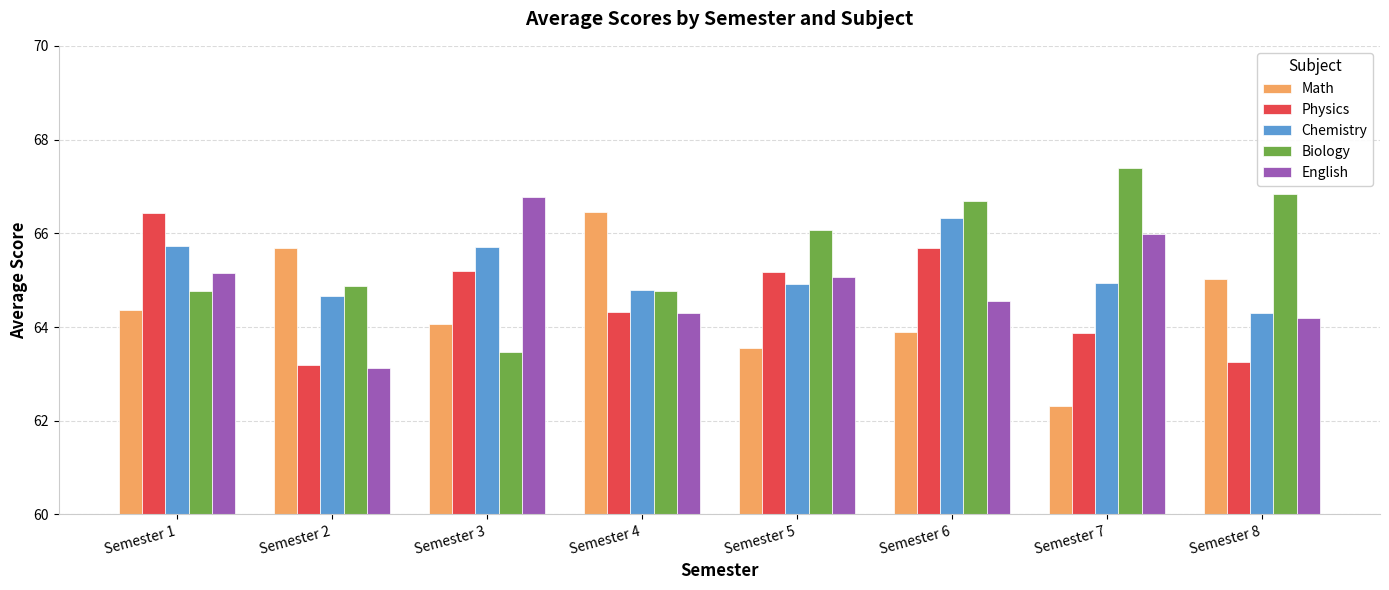

Rank the series at Semester 1 from highest to lowest value.

Physics, Chemistry, English, Biology, Math